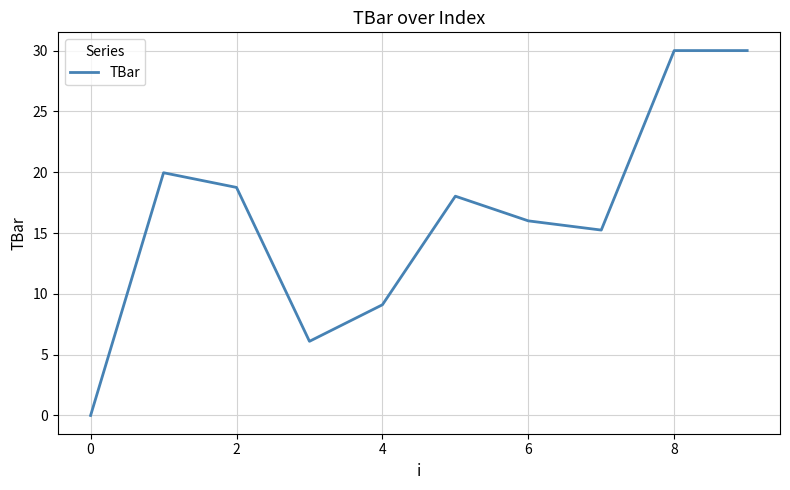

What is the difference between the maximum and minimum values?

30.0